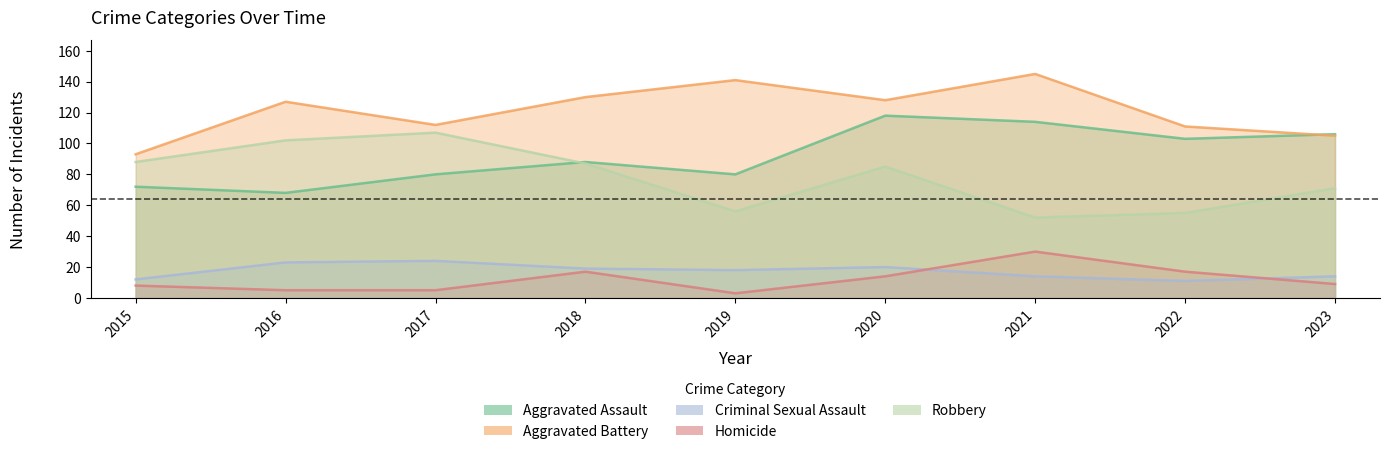

Reading right to left, what are all the values shown in this chart?

Aggravated Assault: 2023=106	2022=103	2021=114	2020=118	2019=80	2018=88	2017=80	2016=68	2015=72
Aggravated Battery: 2023=105	2022=111	2021=145	2020=128	2019=141	2018=130	2017=112	2016=127	2015=93
Criminal Sexual Assault: 2023=14	2022=11	2021=14	2020=20	2019=18	2018=19	2017=24	2016=23	2015=12
Homicide: 2023=9	2022=17	2021=30	2020=14	2019=3	2018=17	2017=5	2016=5	2015=8
Robbery: 2023=71	2022=55	2021=52	2020=85	2019=56	2018=87	2017=107	2016=102	2015=88